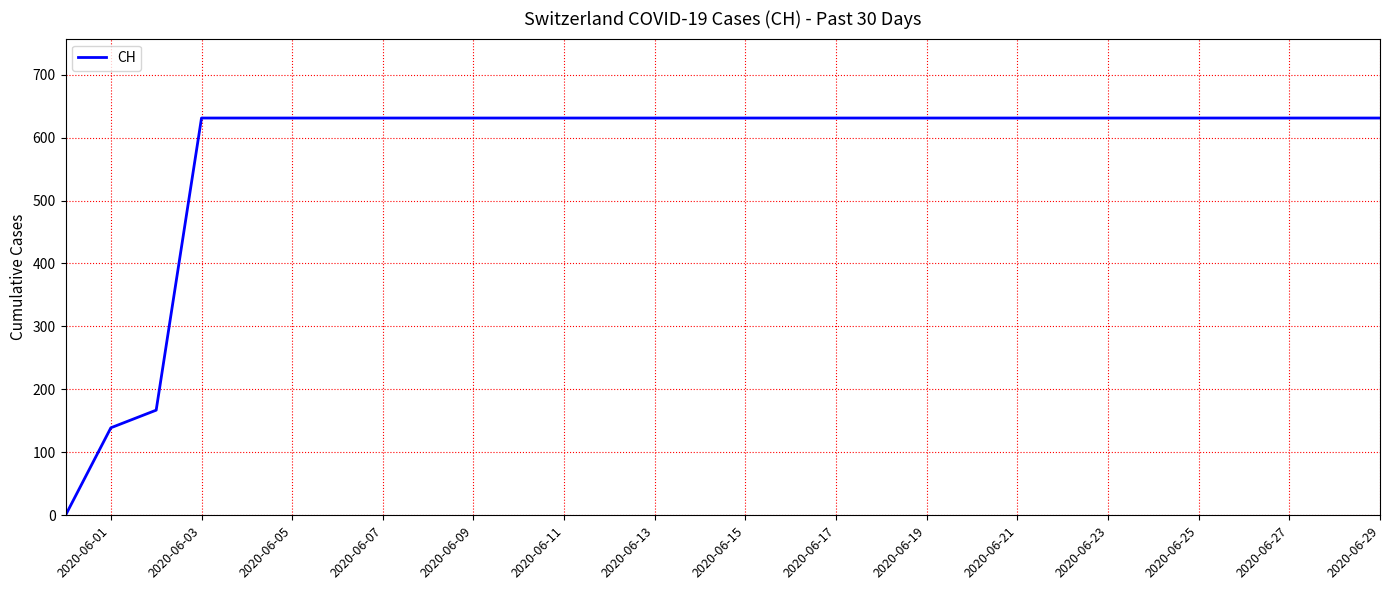

What is the greatest value displayed?

631